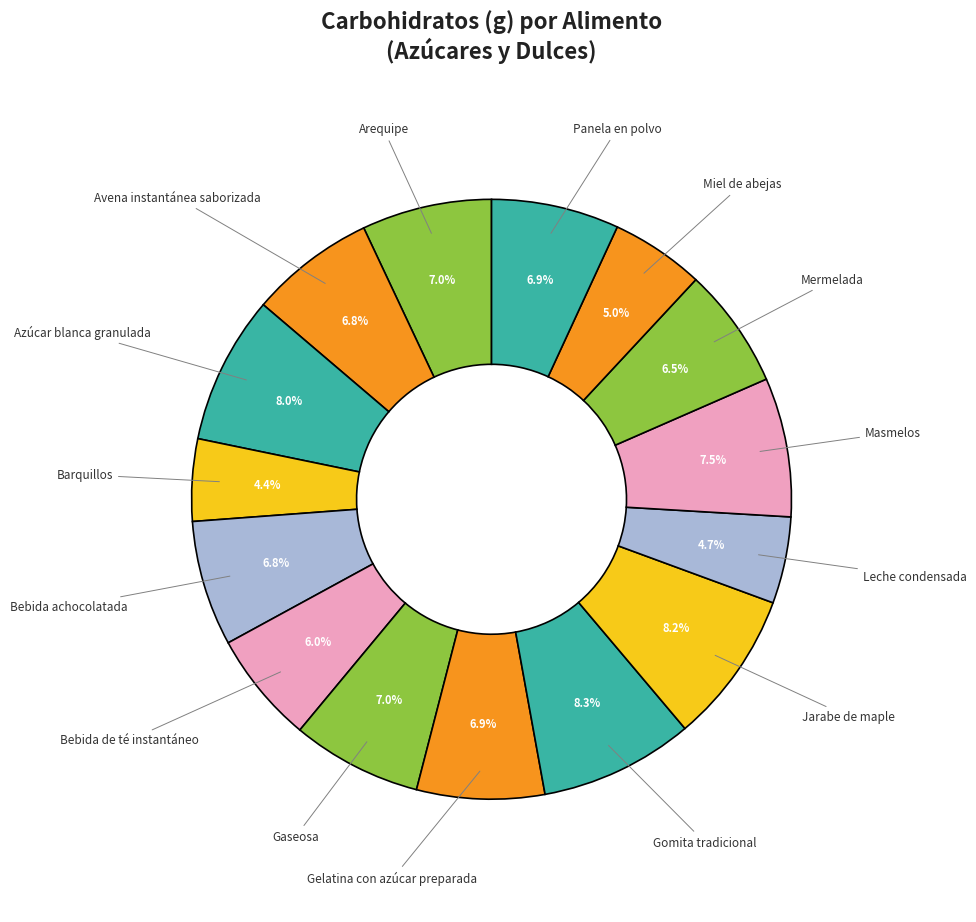

How many slices are in this pie chart?

15